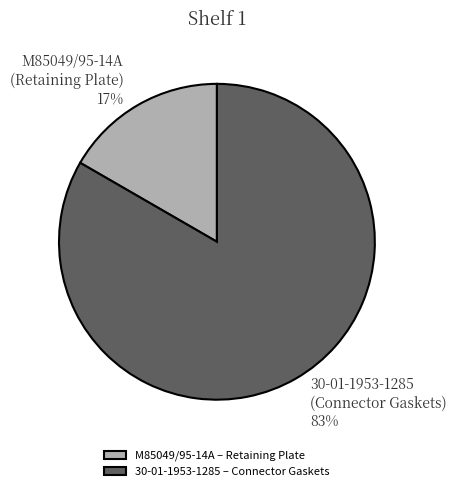

Which slice represents more than half of the pie?

30-01-1953-1285